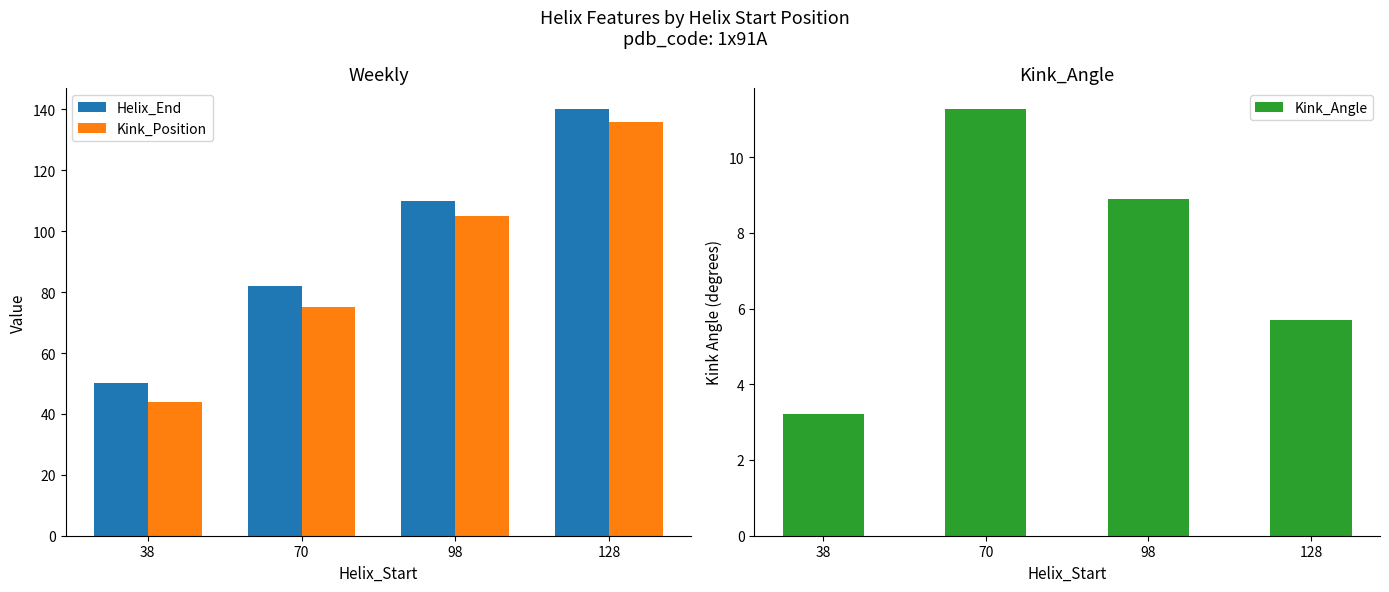

At which label is Kink_Position closest to 90?

70